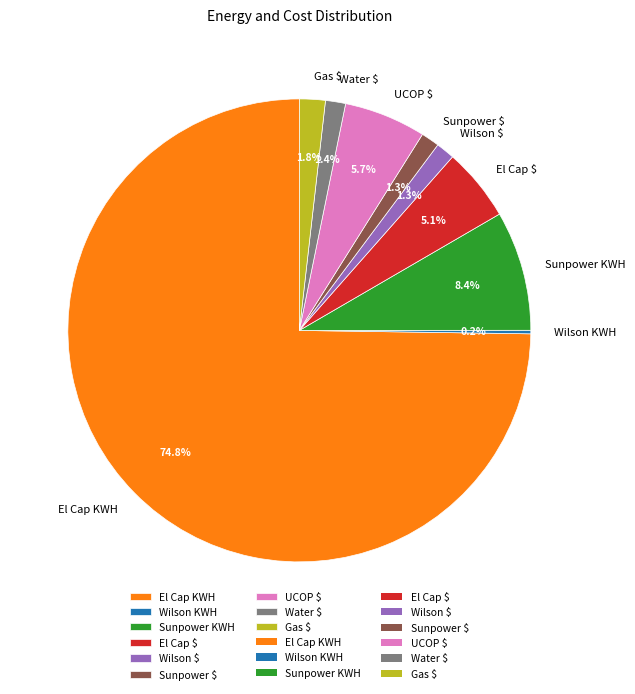

To the nearest percent, what percentage of the pie is Sunpower KWH?

8%